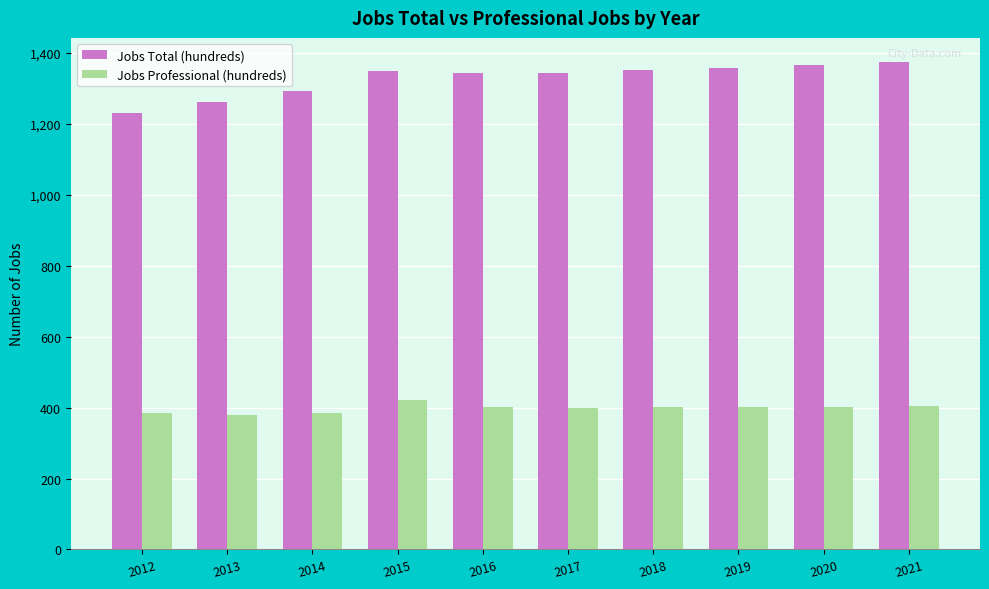

Rank the series by their average value, from lowest to highest.

Jobs Professional (hundreds), Jobs Total (hundreds)